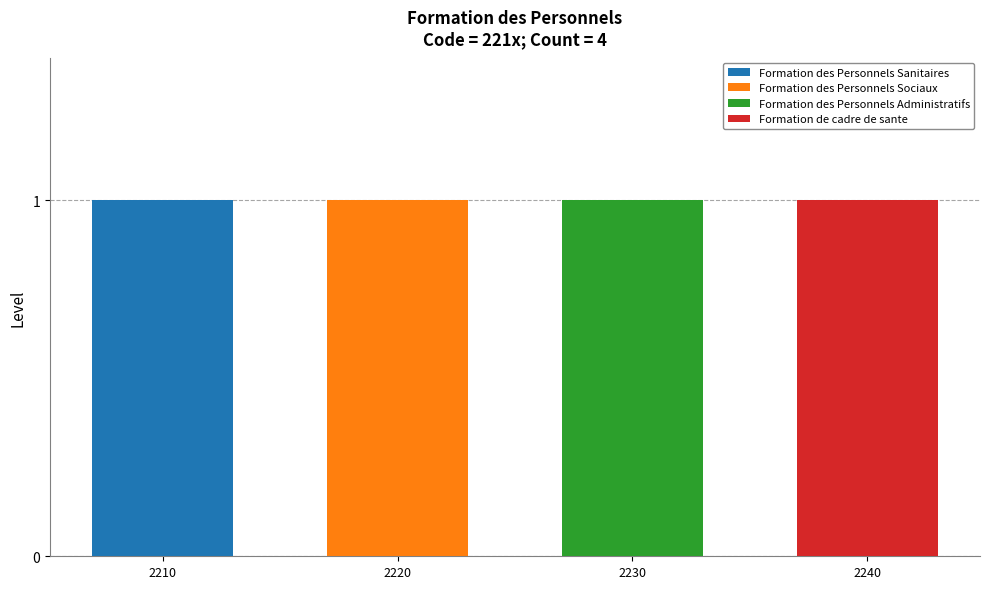

Is it true that Formation des Personnels Sanitaires equals 1 at 2230?

False